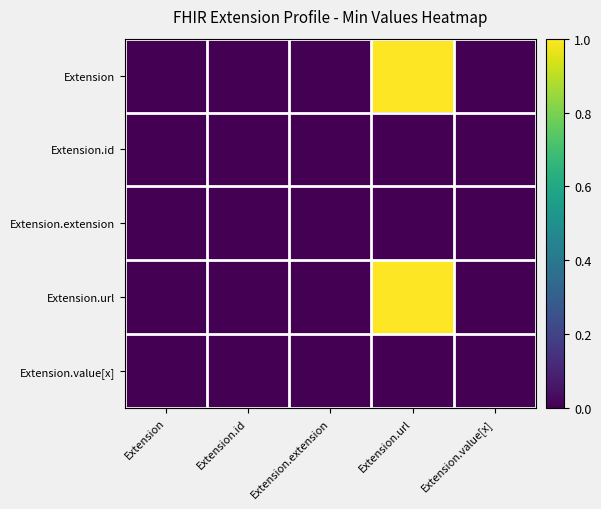

Reading left to right, list all the values displayed in this chart.

Extension: Extension=0	Extension.id=0	Extension.extension=0	Extension.url=1	Extension.value[x]=0
Extension.id: Extension=0	Extension.id=0	Extension.extension=0	Extension.url=0	Extension.value[x]=0
Extension.extension: Extension=0	Extension.id=0	Extension.extension=0	Extension.url=0	Extension.value[x]=0
Extension.url: Extension=0	Extension.id=0	Extension.extension=0	Extension.url=1	Extension.value[x]=0
Extension.value[x]: Extension=0	Extension.id=0	Extension.extension=0	Extension.url=0	Extension.value[x]=0